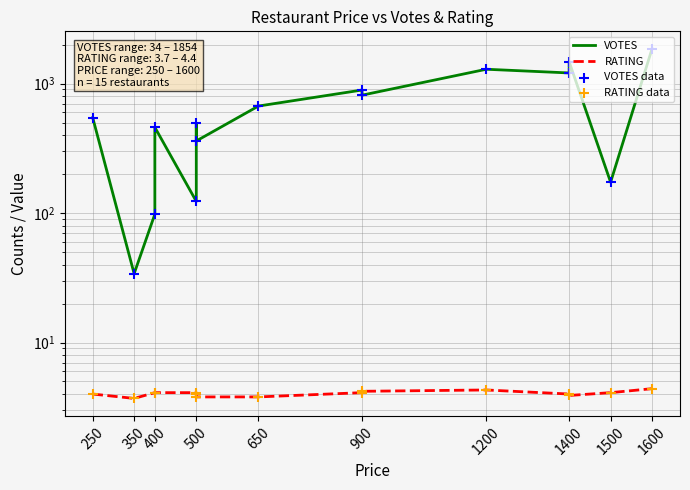

Is the value of RATING at 400 greater than the value of RATING data at 900?

No